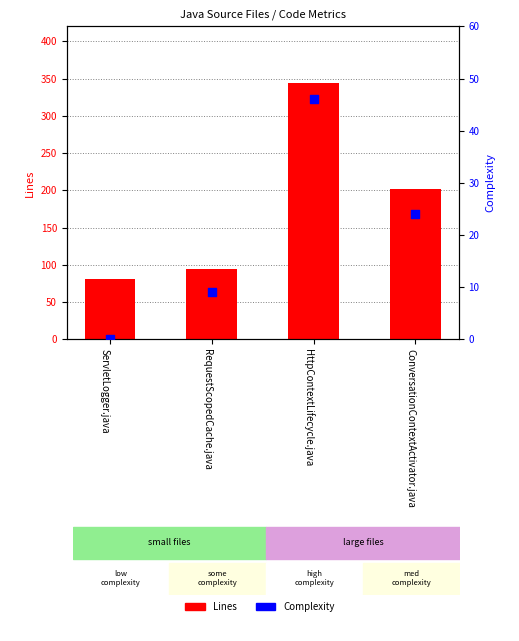

What are all the series names shown in the legend?

Lines, Complexity